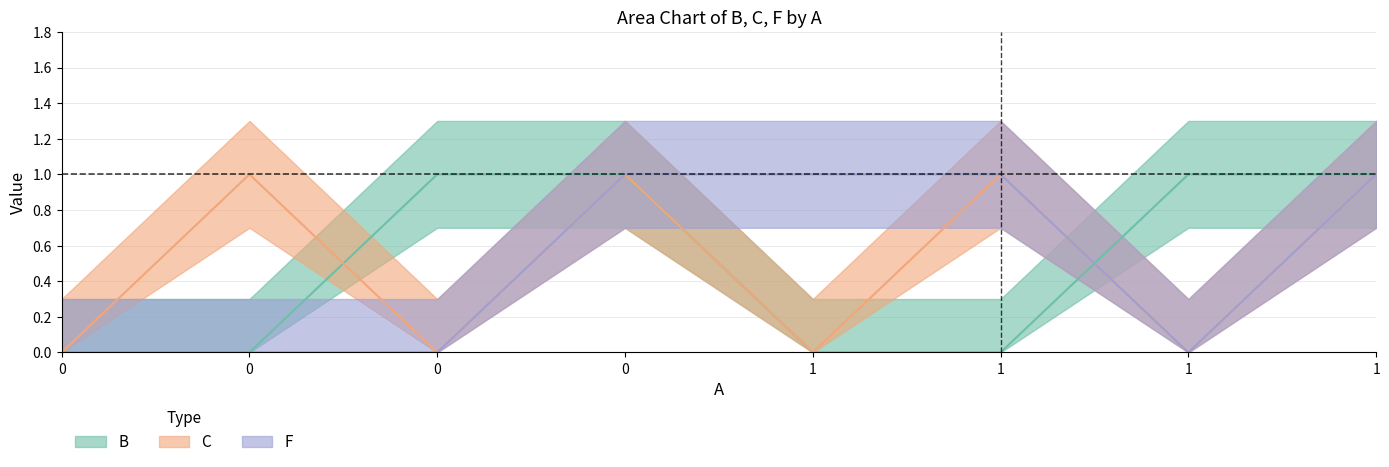

What are all the series names shown in the legend?

B, C, F